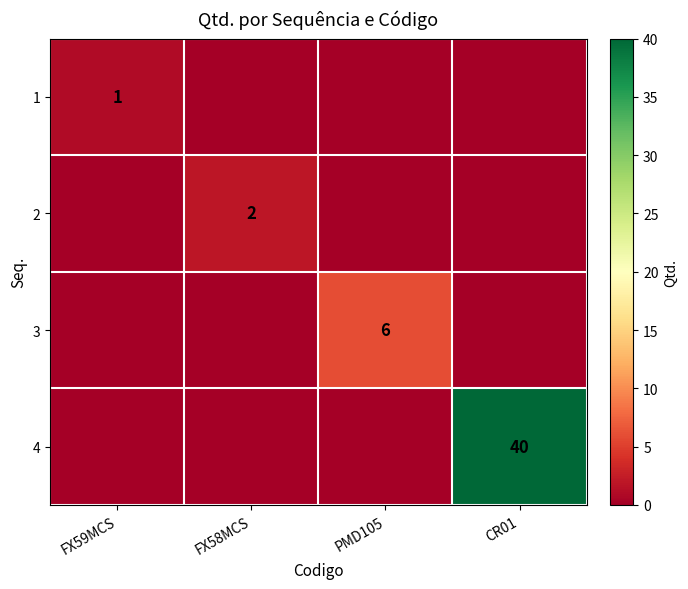

What is the greatest value displayed?

40